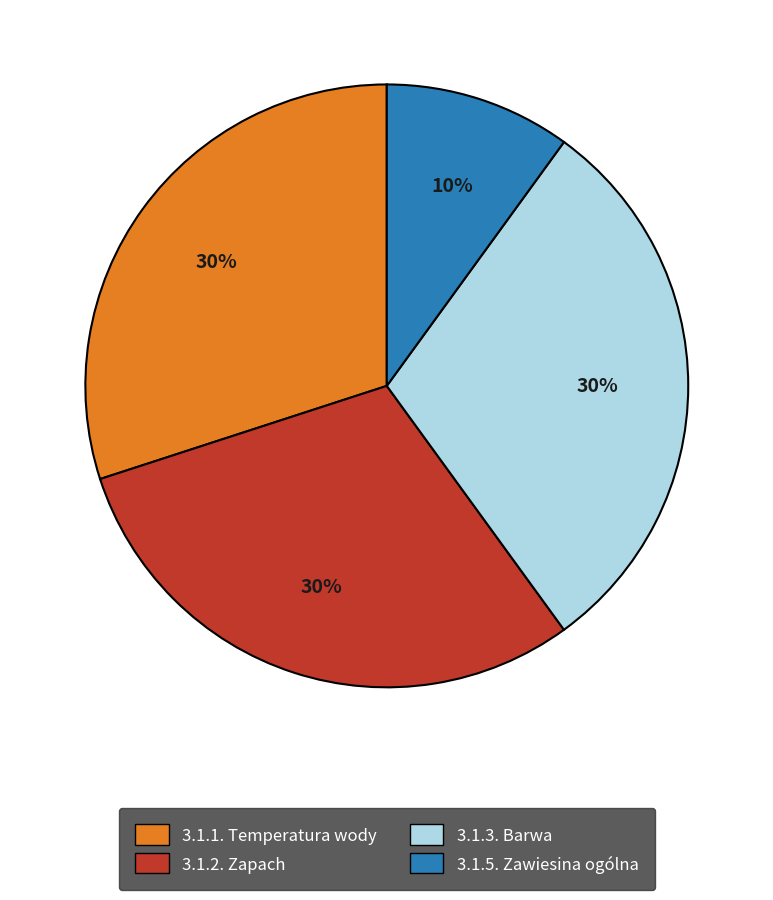

To the nearest percent, what percentage of the pie is 3.1.5. Zawiesina ogólna?

10%